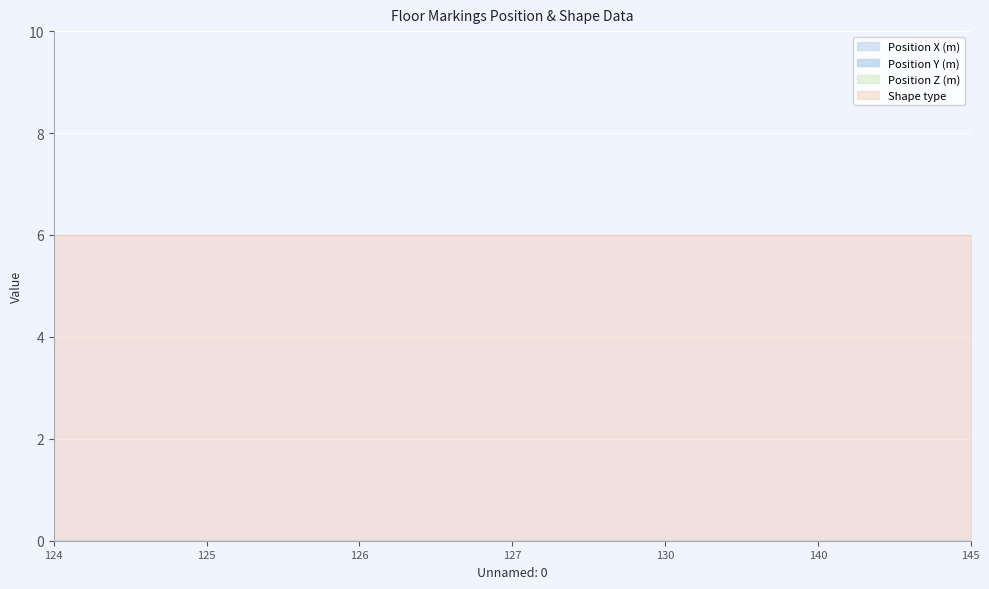

List the series in order of their peak value, lowest first.

Position X (m), Position Y (m), Position Z (m), Shape type